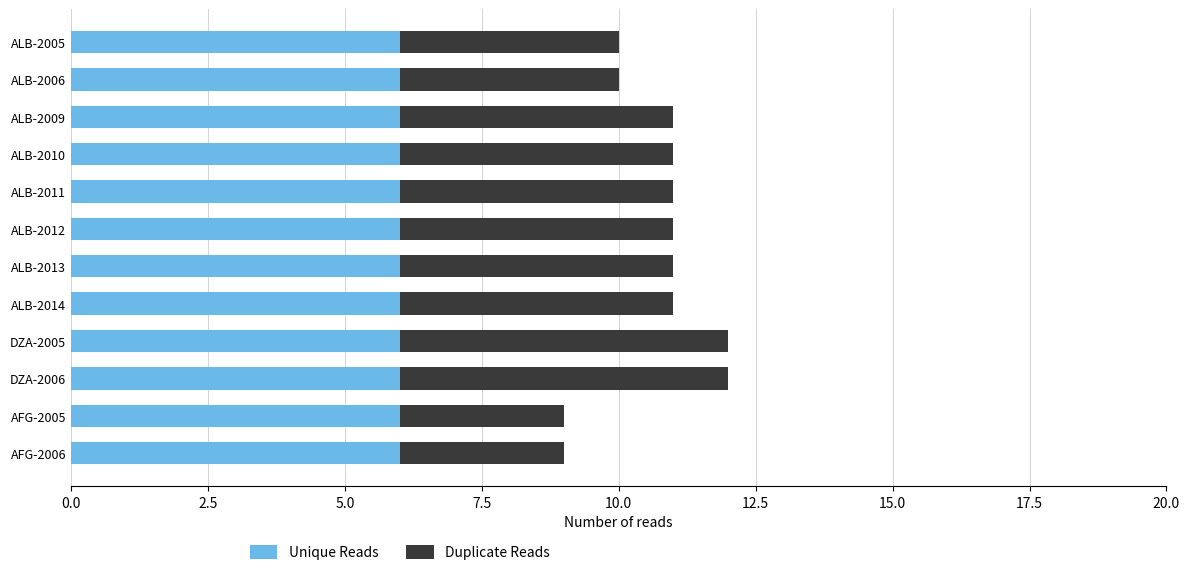

True or false: Unique Reads has a value of 2 at ALB-2006.

False